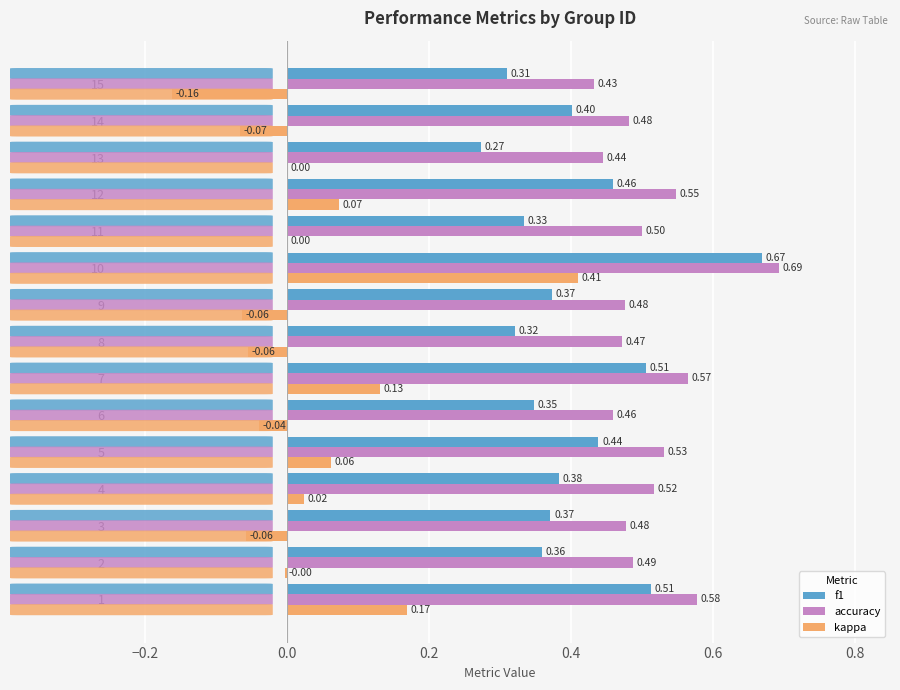

Which series changed the most between 8 and 14?

f1